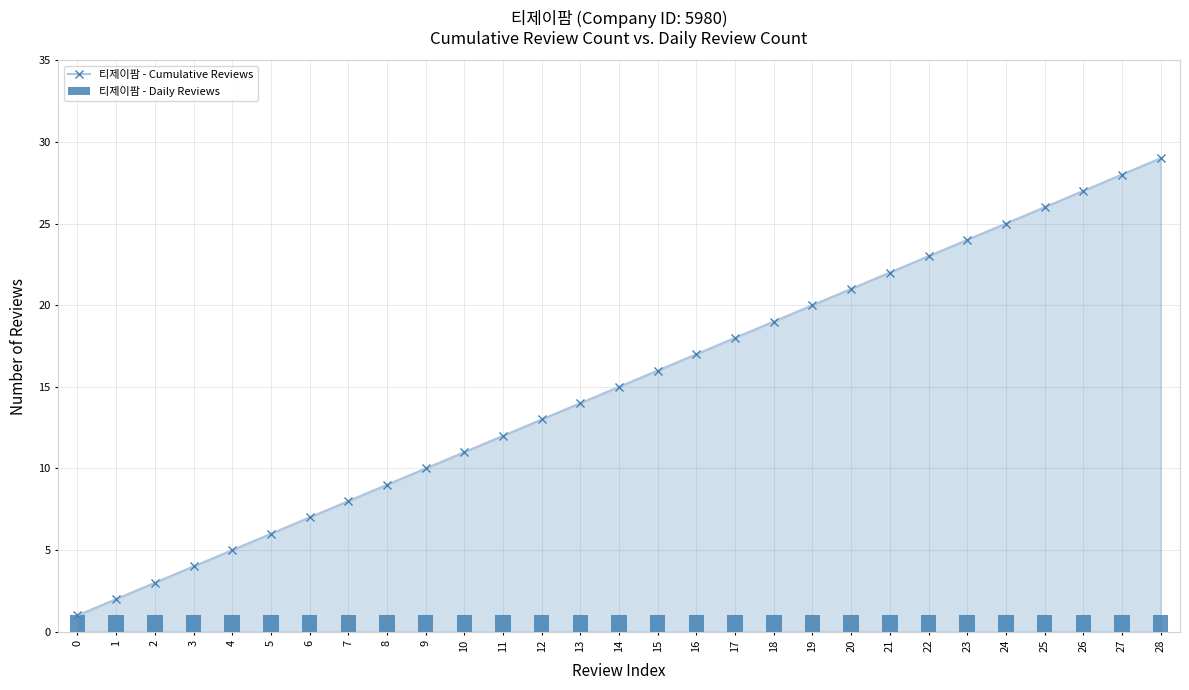

The 티제이팜 - Cumulative Reviews series shows 19 at 18. True or false?

True